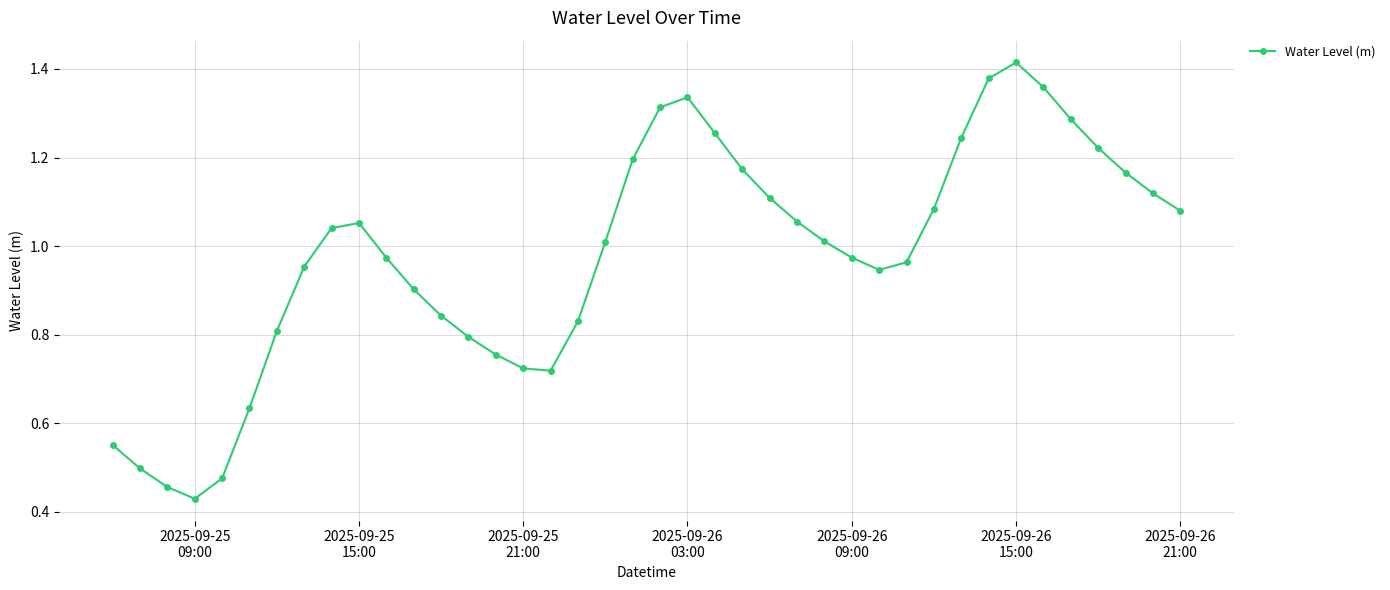

How many interior local valleys (lower than both neighbors) does the data have?

3